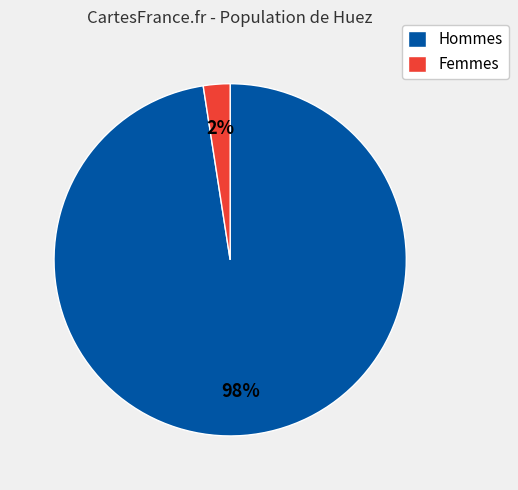

Is Femmes the majority of the pie?

No